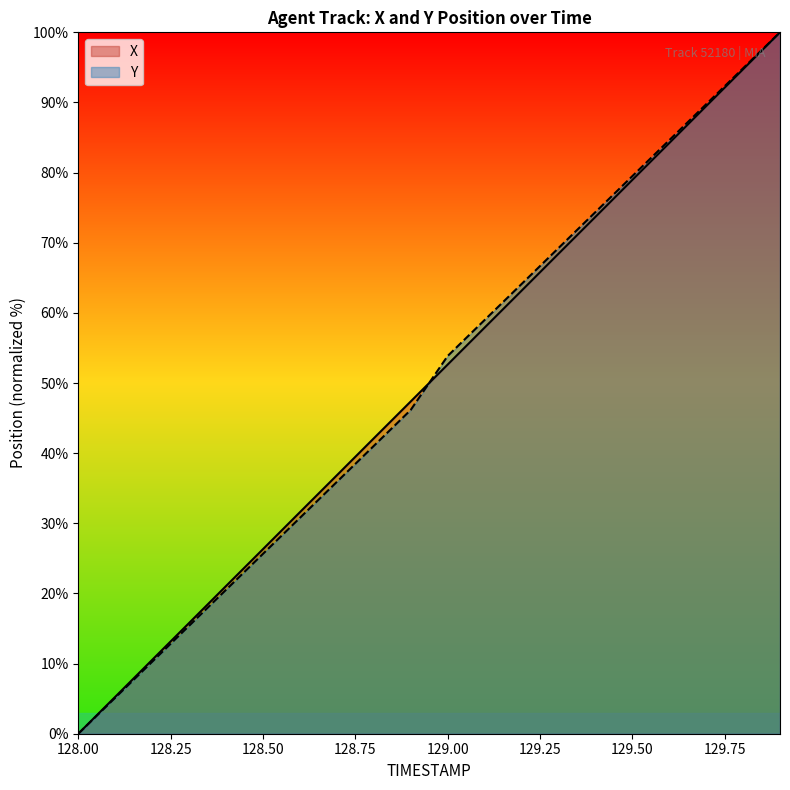

What is the approximate value of Y at 129.2?

64.1